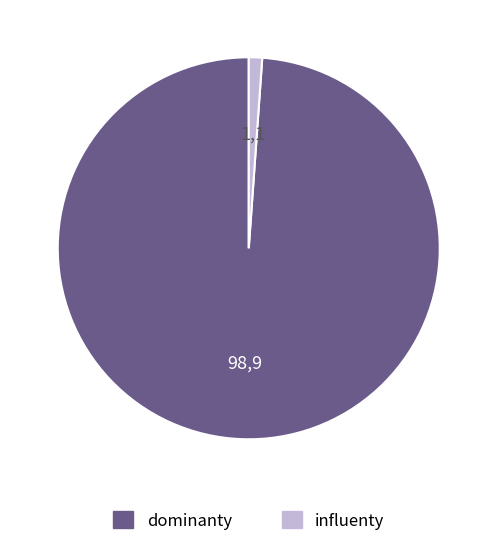

Is there any slice that represents more than half of the pie?

Yes